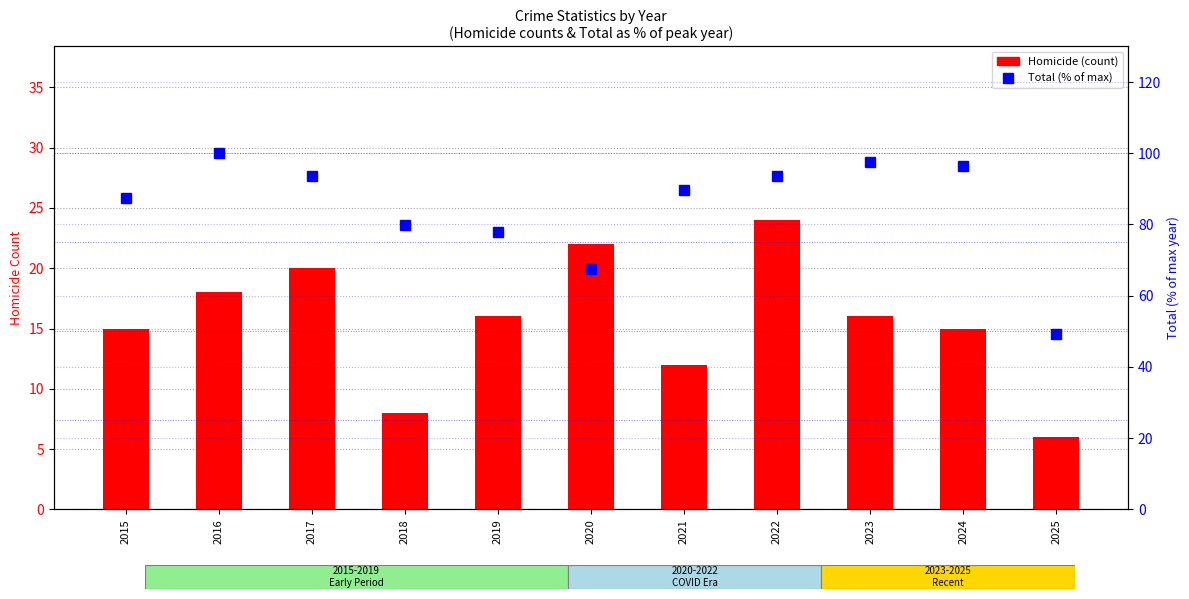

What is the value of the Total (% of max) bar at the 7th from the left?

89.8